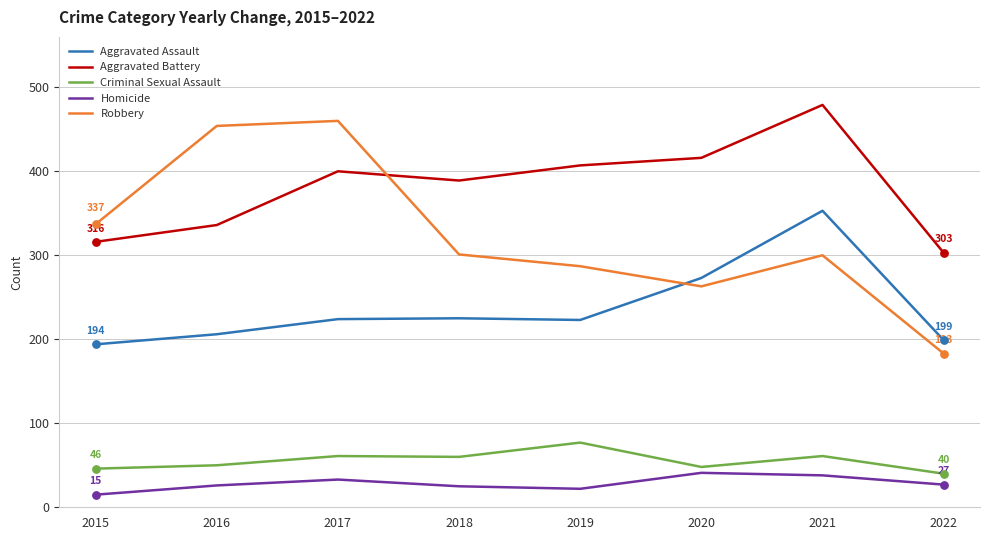

What is the total value across all series at 2022?

752